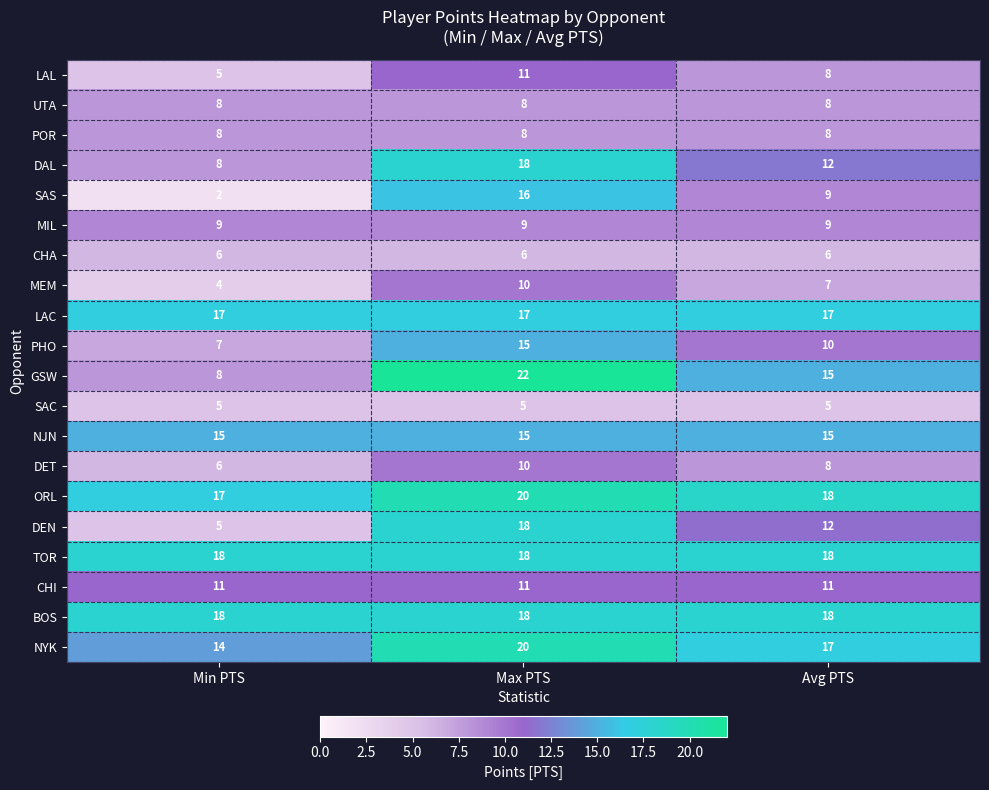

How many series are shown in this chart?

20